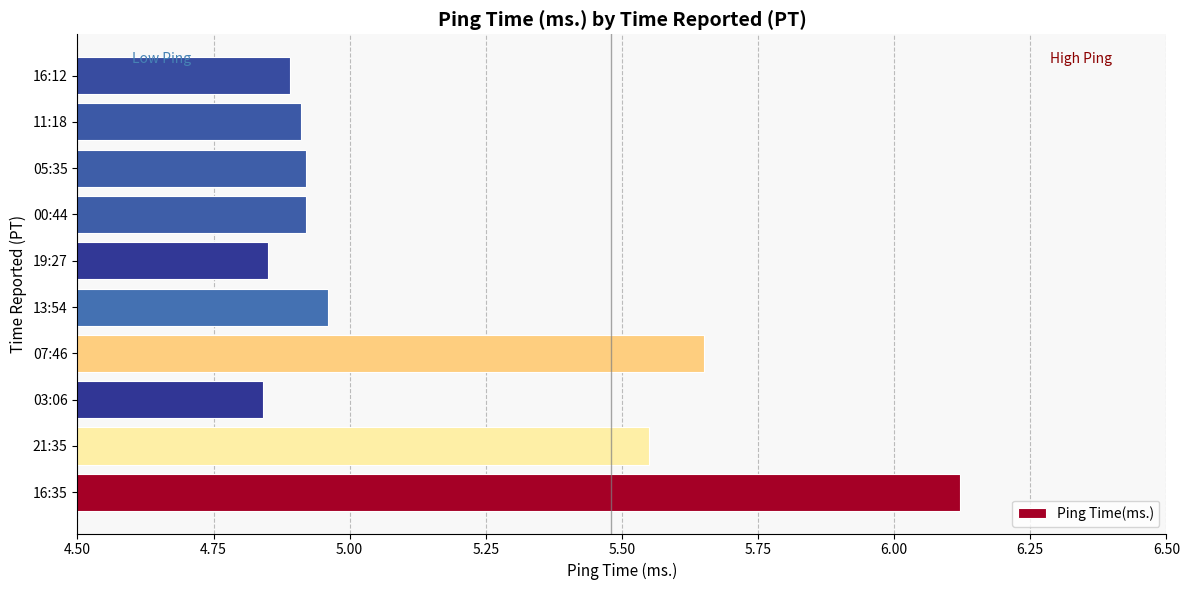

The chart shows a value of 8.3 at 05:35. True or false?

False